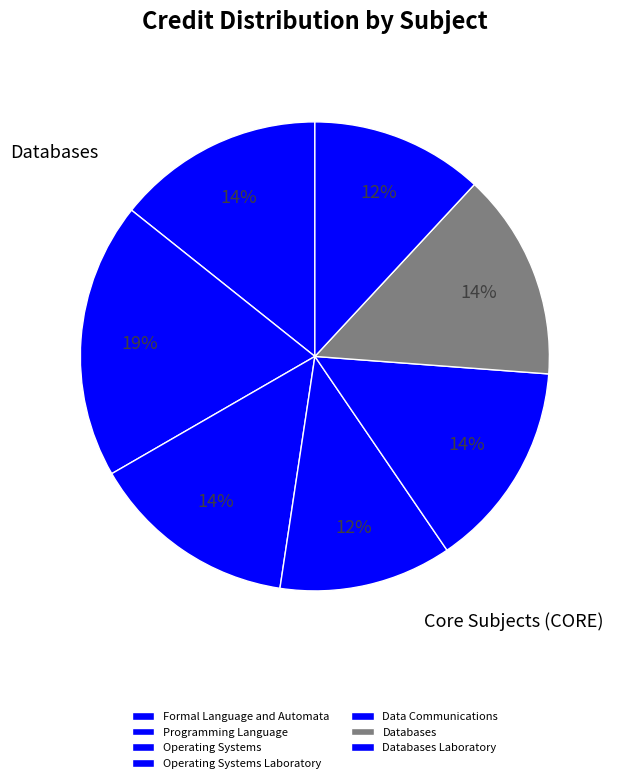

How many segments does this pie chart have?

7